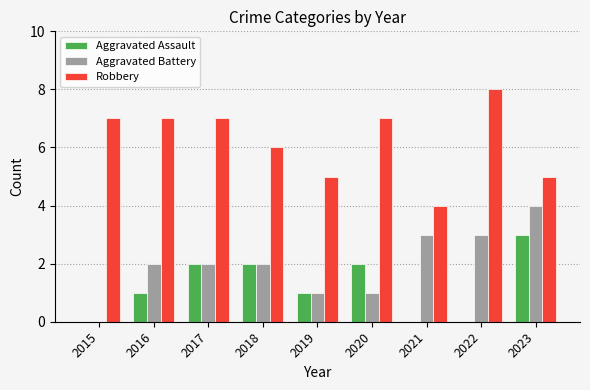

How many positive values does the Aggravated Battery series have?

8